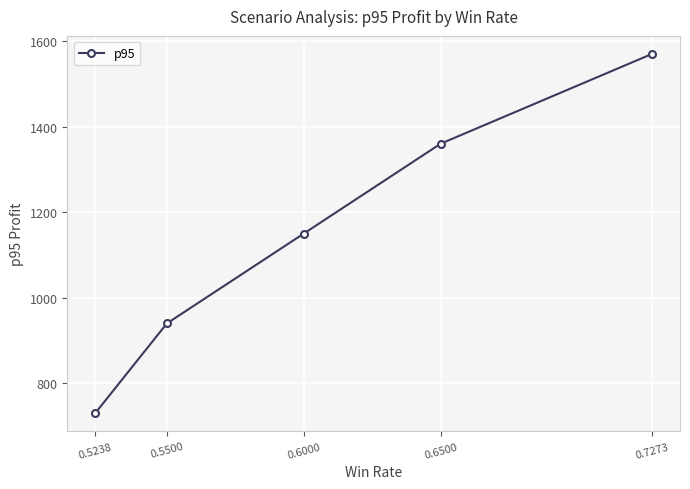

Reading left to right, transcribe all the data shown in this chart.

0.5238=730.0	0.5500=940.0	0.6000=1150.0	0.6500=1360.0	0.7273=1570.0